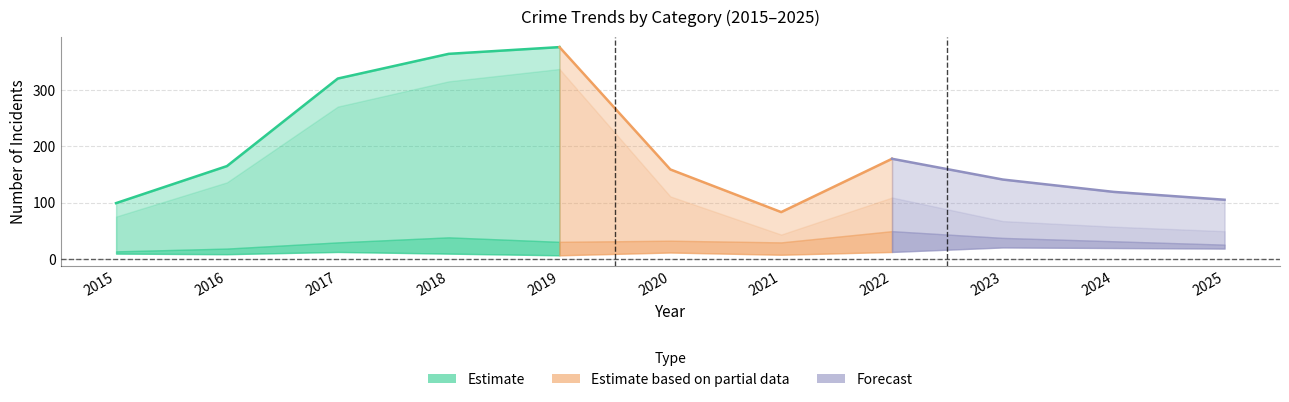

True or false: Total and Aggravated Battery intersect in this chart.

False